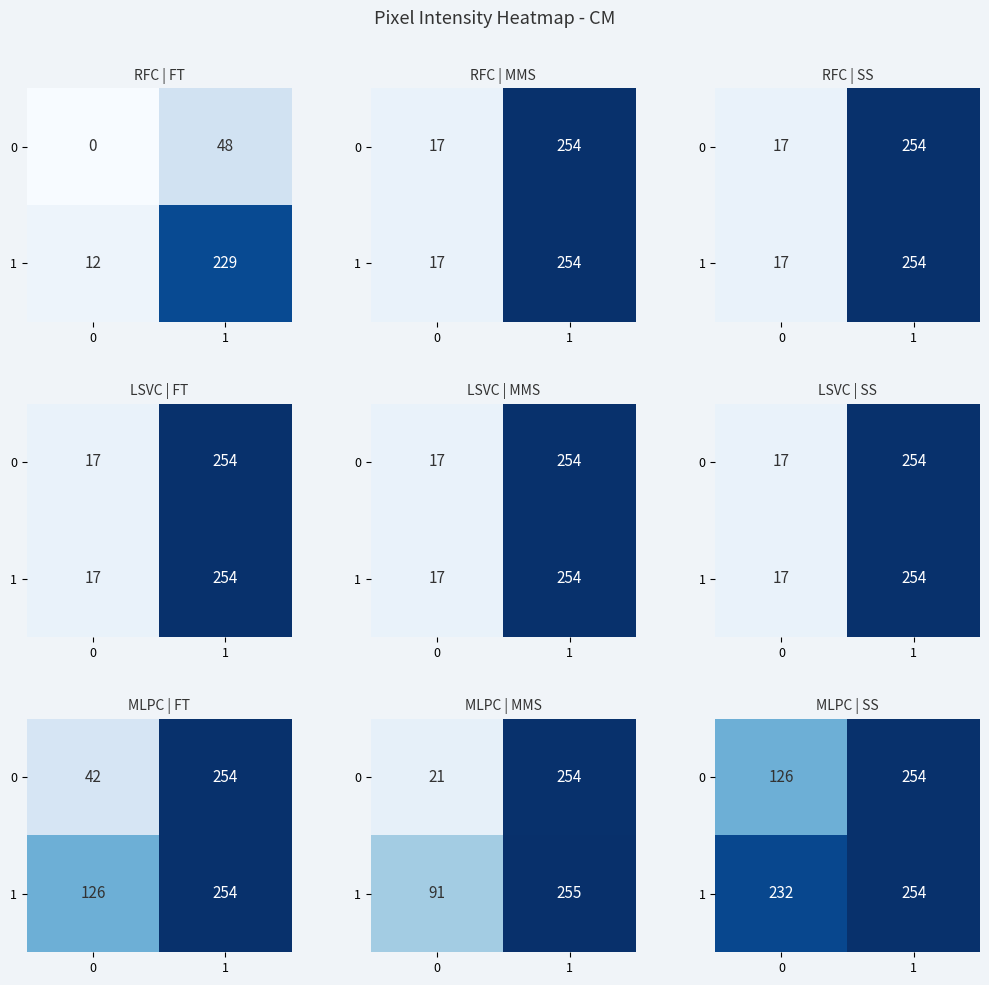

How many distinct data groups are displayed?

2